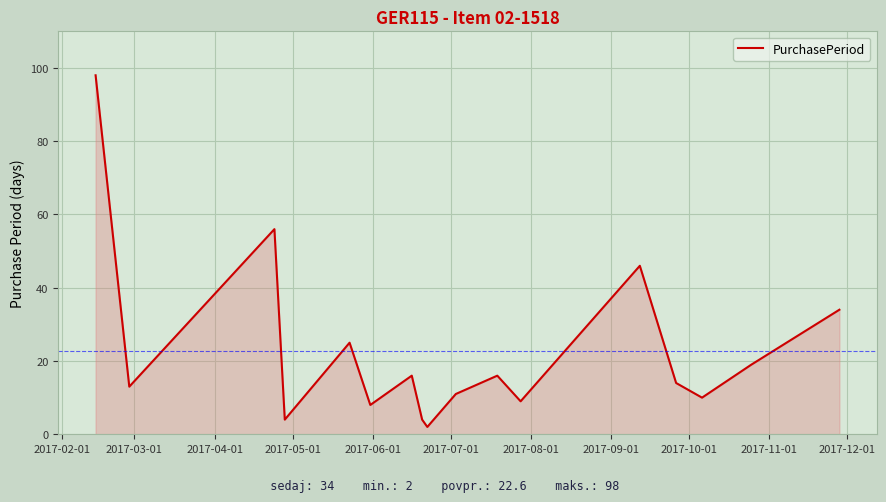

What is the greatest value displayed?

98